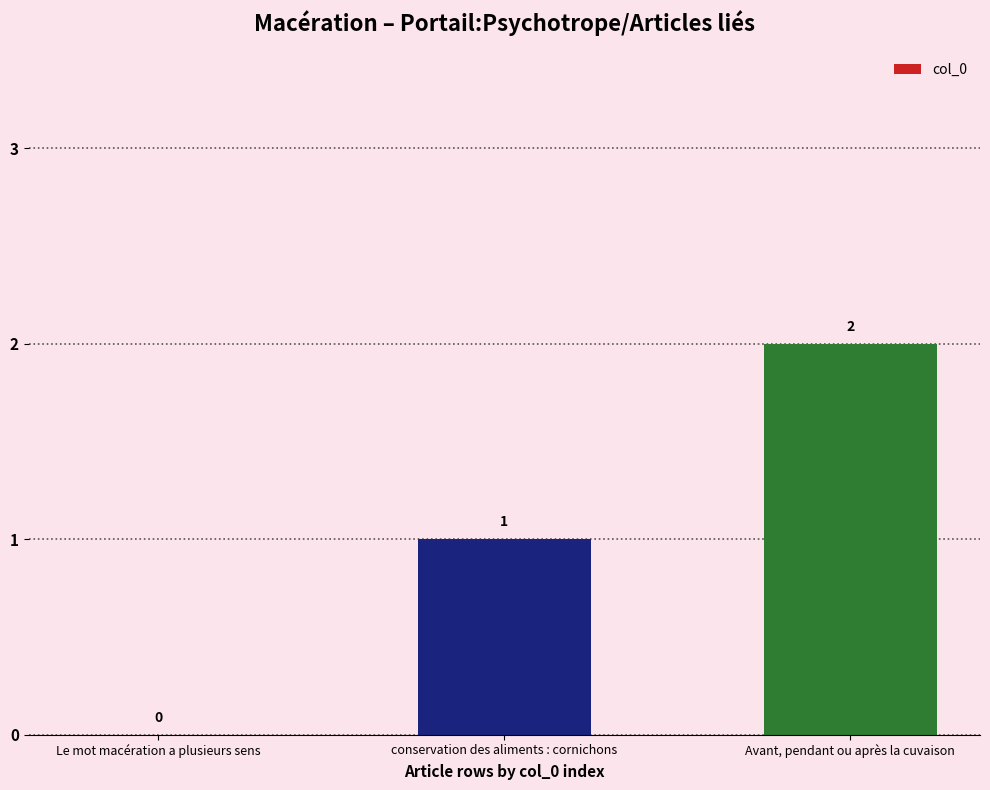

Are the bars grouped side by side (vs. stacked)?

No